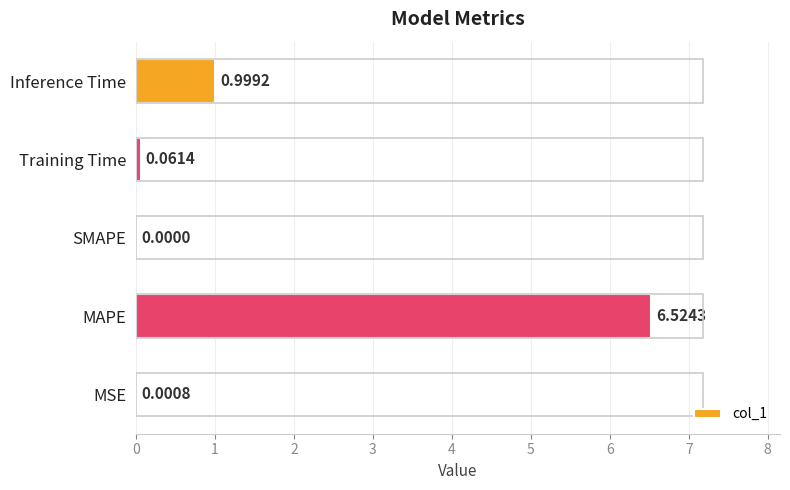

Which has a higher value, MAPE or MSE?

MAPE